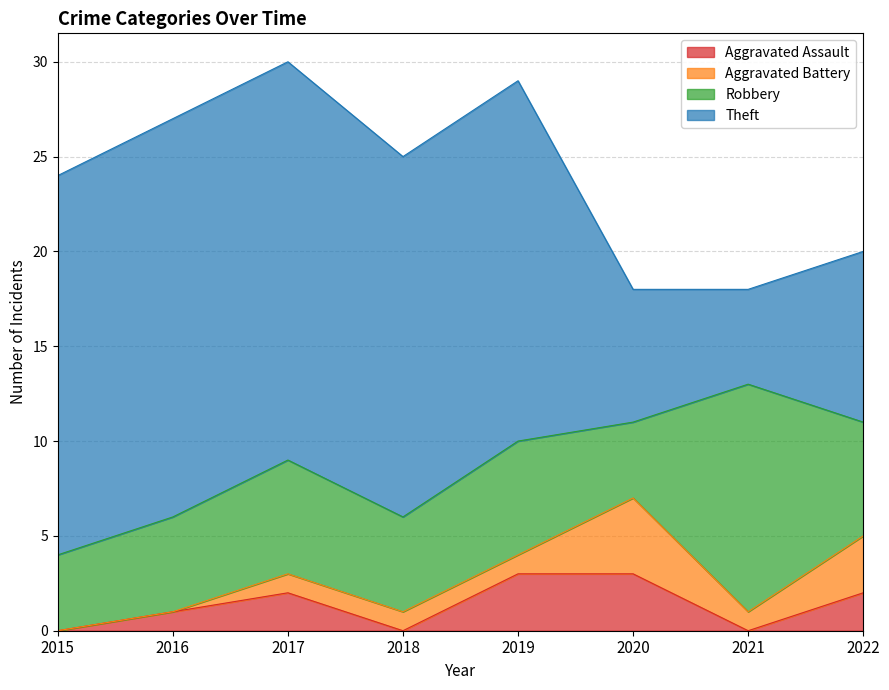

Reading left to right, extract all data points from this chart.

Aggravated Assault: 2015=0	2016=1	2017=2	2018=0	2019=3	2020=3	2021=0	2022=2
Aggravated Battery: 2015=0	2016=0	2017=1	2018=1	2019=1	2020=4	2021=1	2022=3
Robbery: 2015=4	2016=5	2017=6	2018=5	2019=6	2020=4	2021=12	2022=6
Theft: 2015=20	2016=21	2017=21	2018=19	2019=19	2020=7	2021=5	2022=9